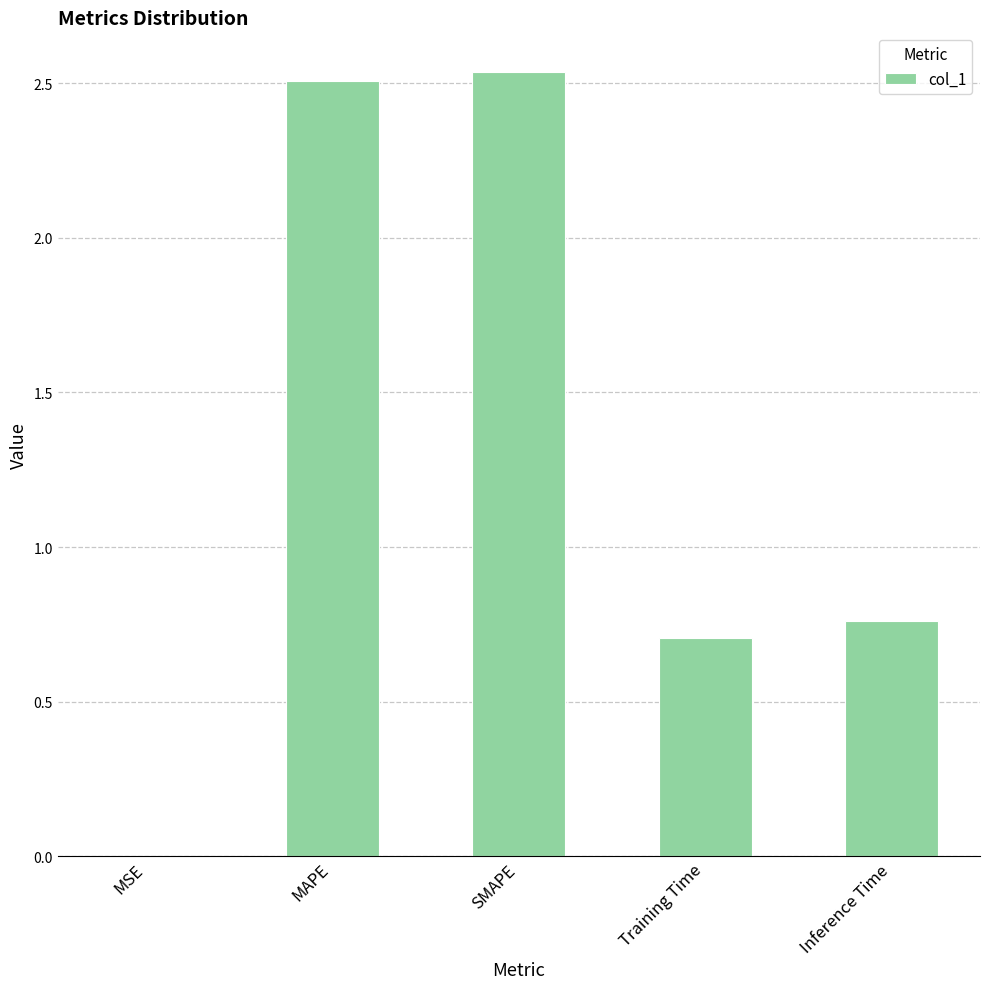

Is it true that the value at SMAPE is 0.6?

False